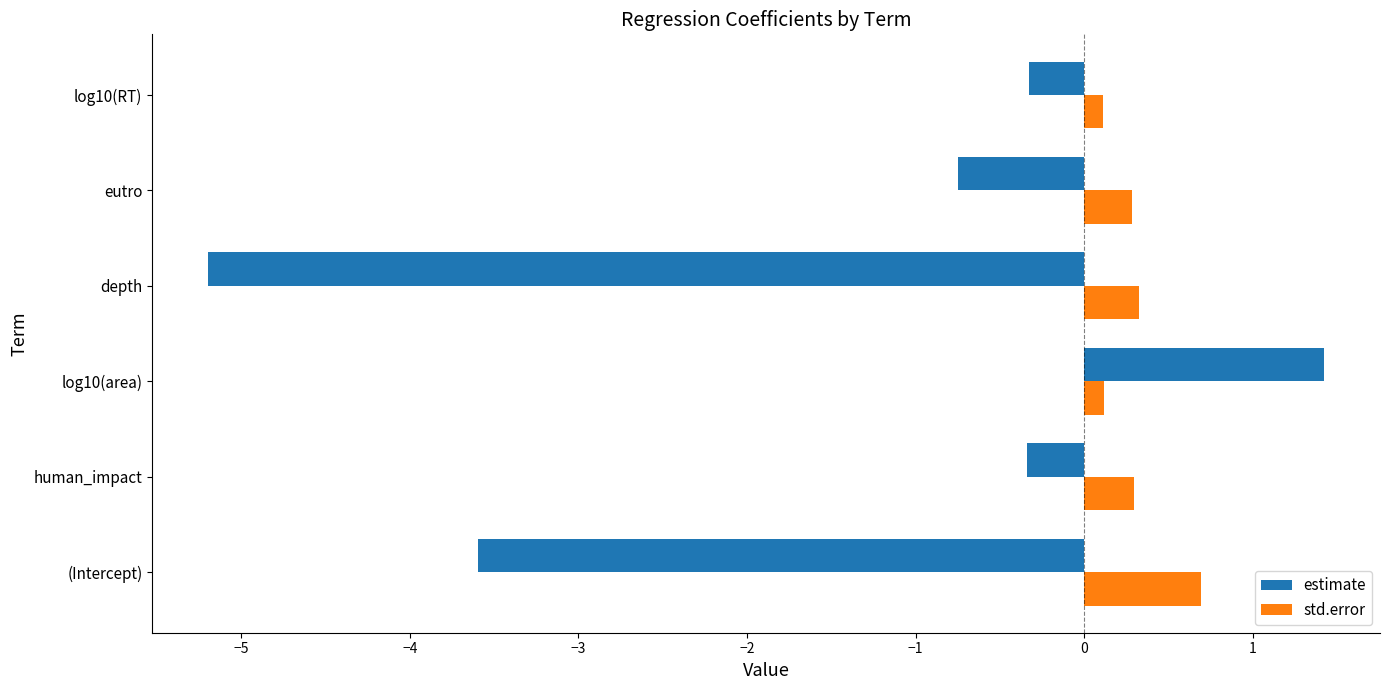

What are all the series names shown in the legend?

estimate, std.error